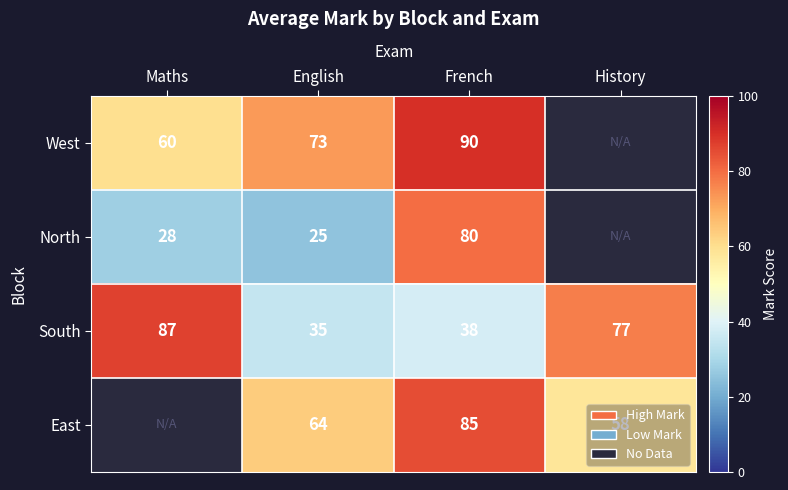

At which category is the sum across all series the highest?

French